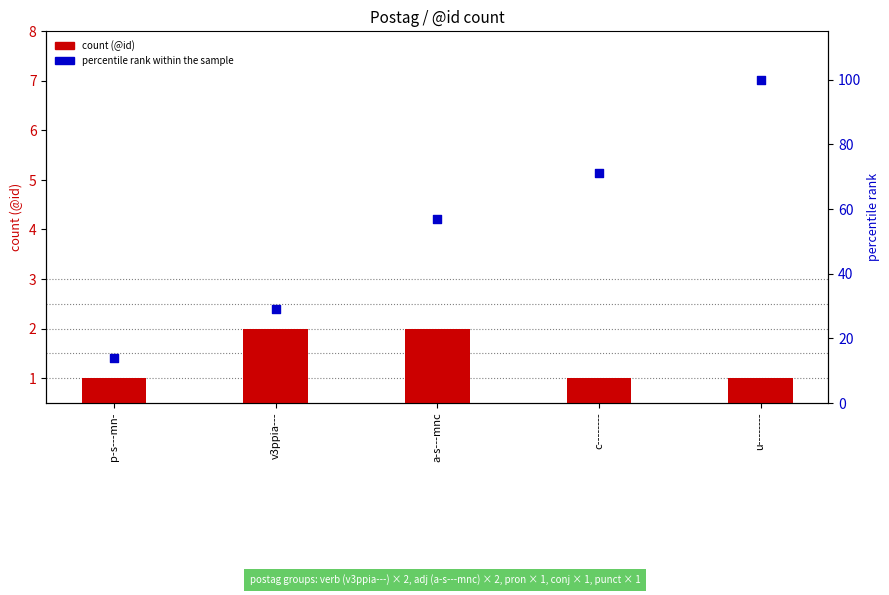

At how many categories does at least one series exceed 75?

1